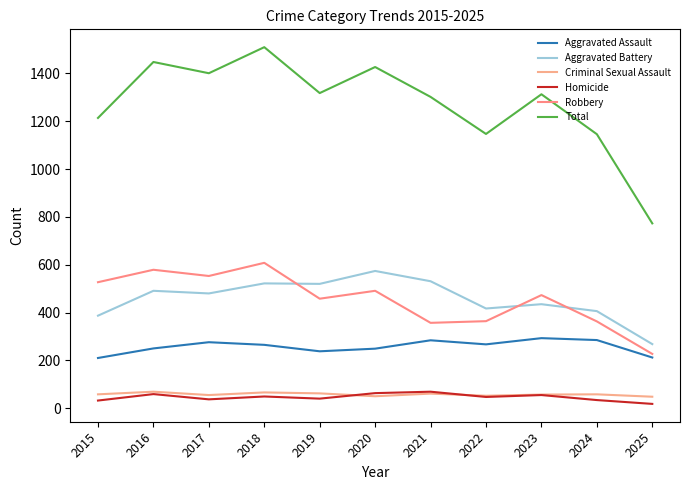

What is the average value of the Criminal Sexual Assault series?

58